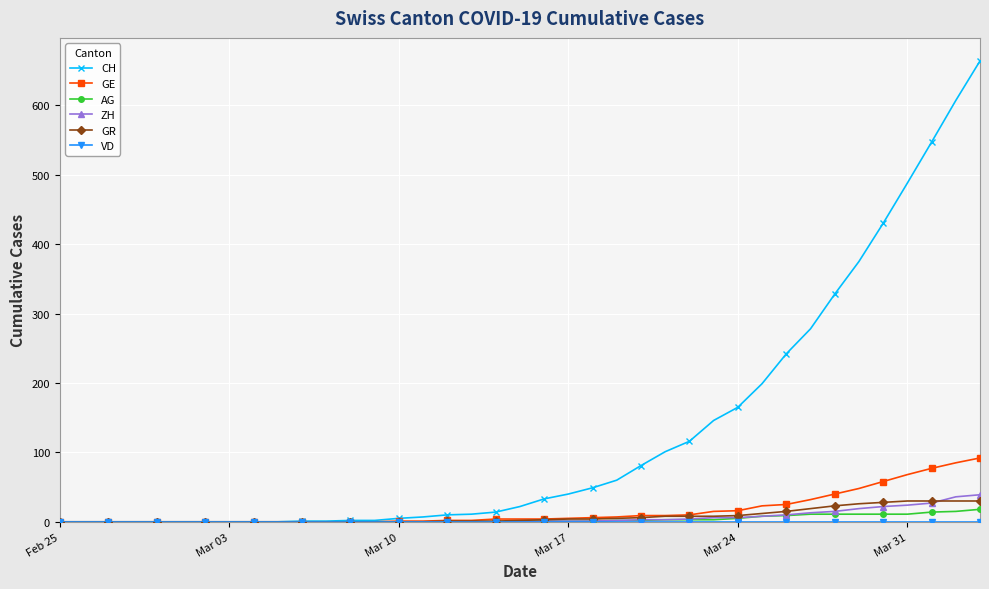

Is this an area chart (filled region under the line)?

No